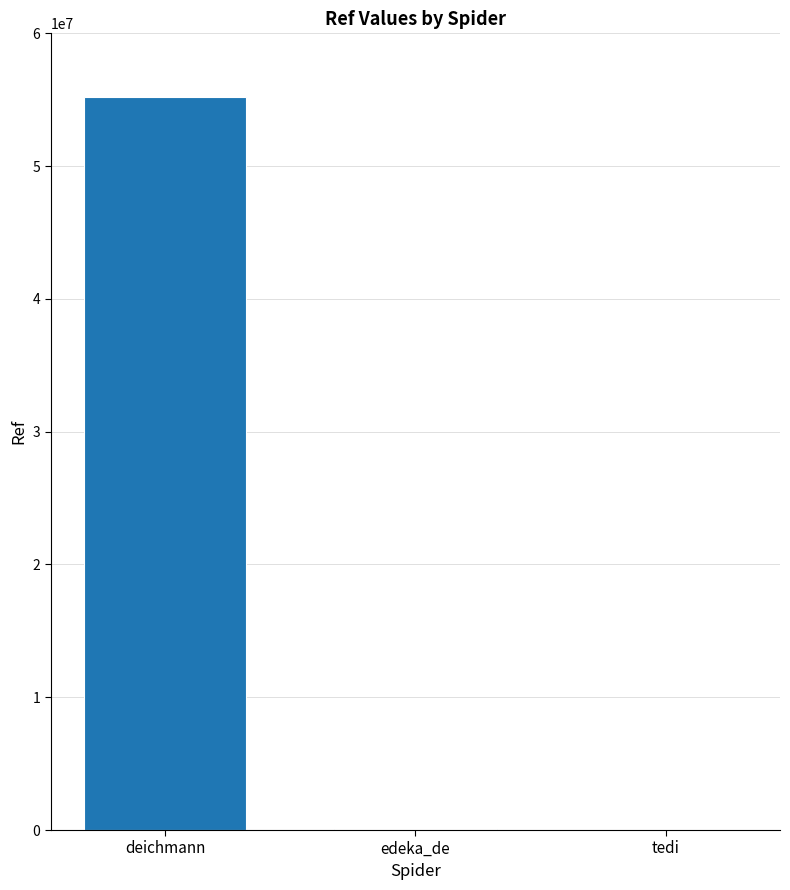

Where is the data nearest to the value 27596301?

edeka_de